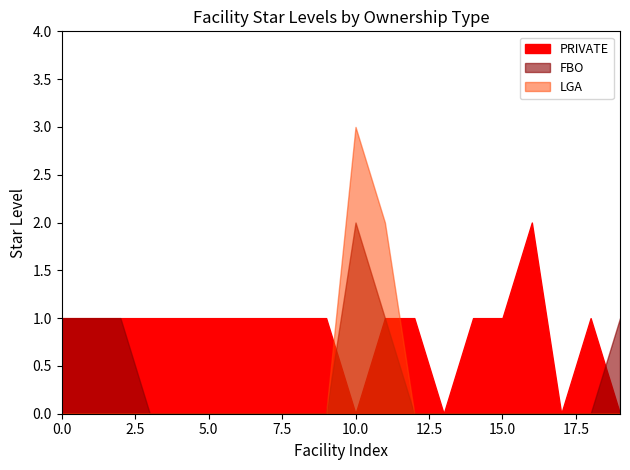

Which series has the largest total across all categories?

PRIVATE